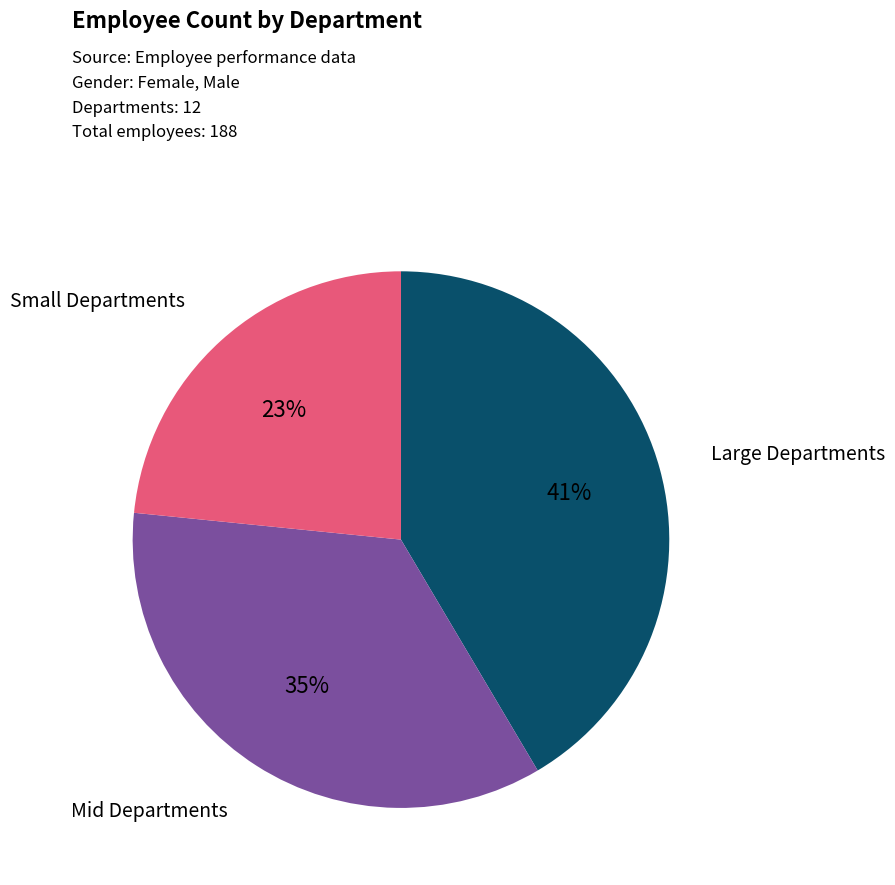

Is there a majority slice in this chart?

No